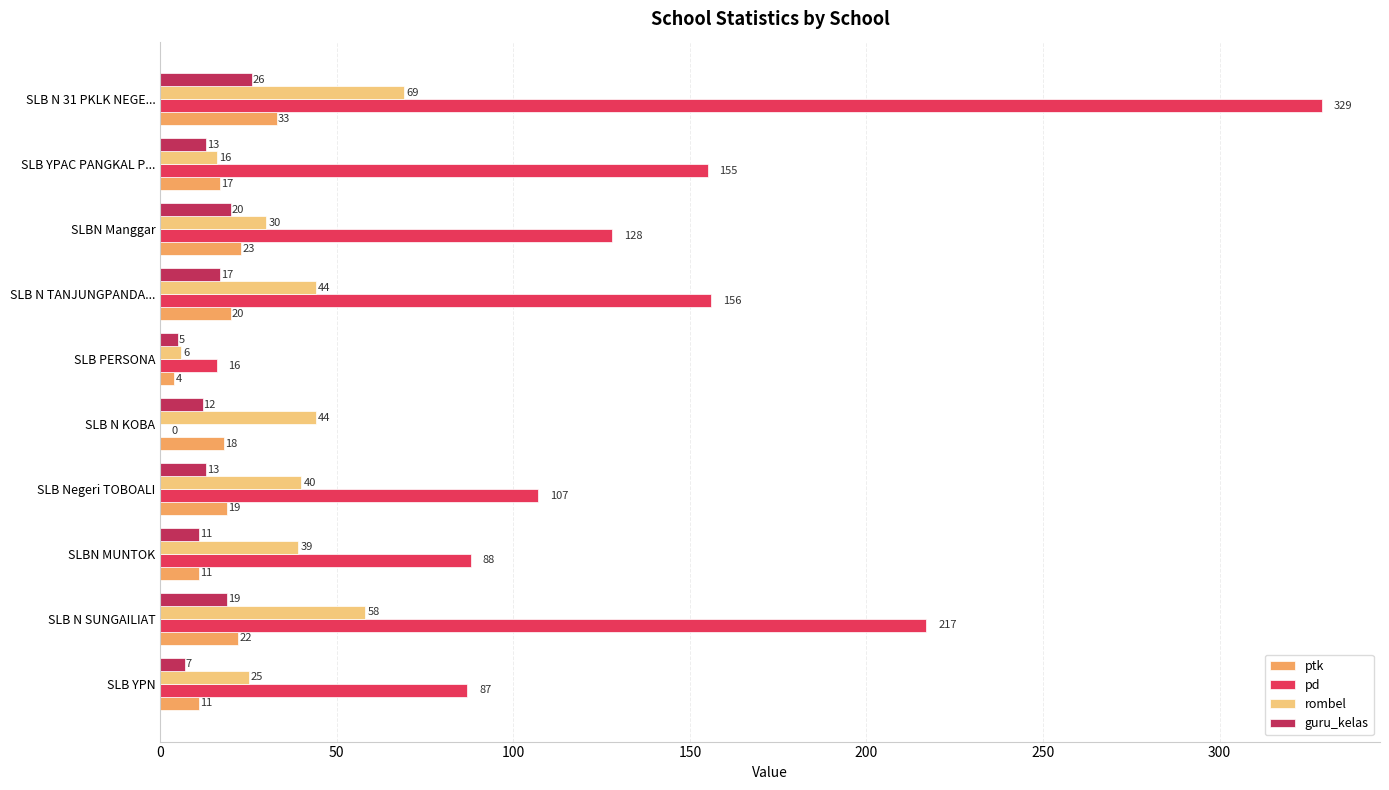

The value of ptk at SLB Negeri TOBOALI is 33. True or false?

False